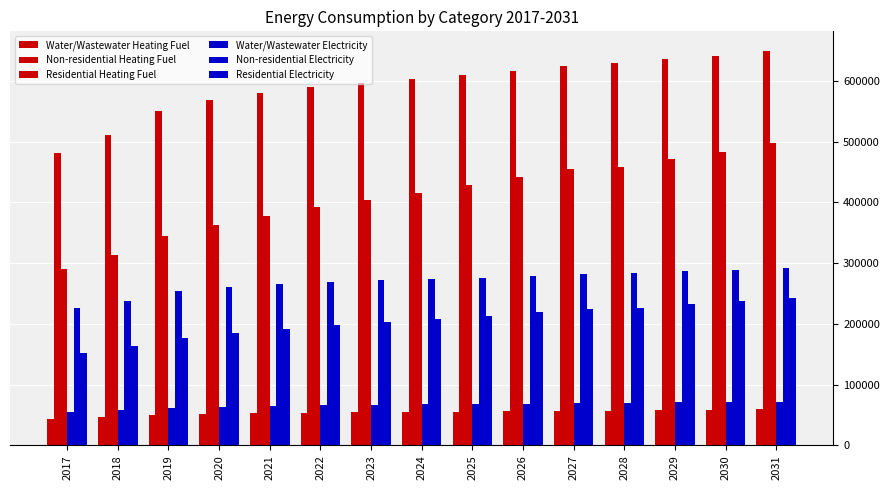

At which category is the sum across all series the highest?

2031